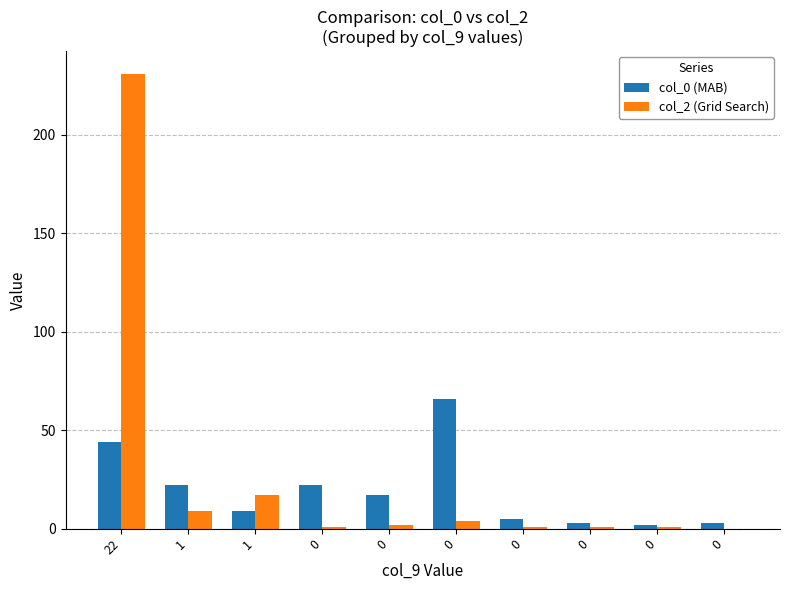

At which label is col_0 (MAB) closest to 34?

22